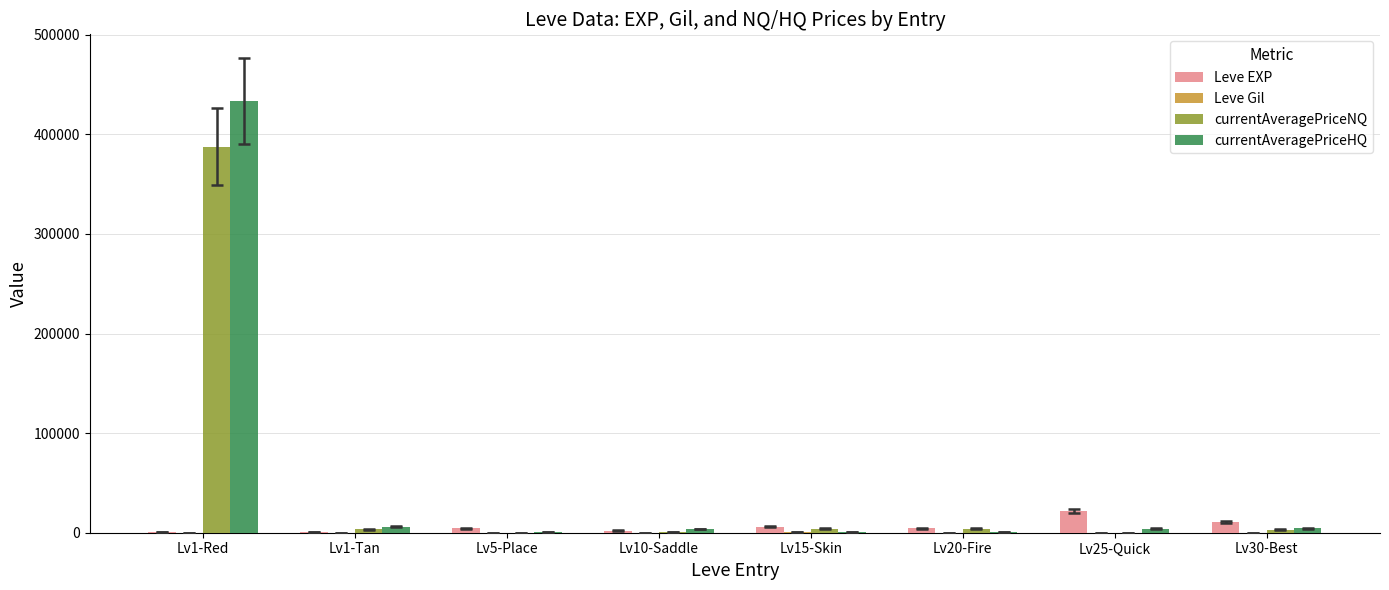

At which category is the sum across all series the highest?

Lv1-Red